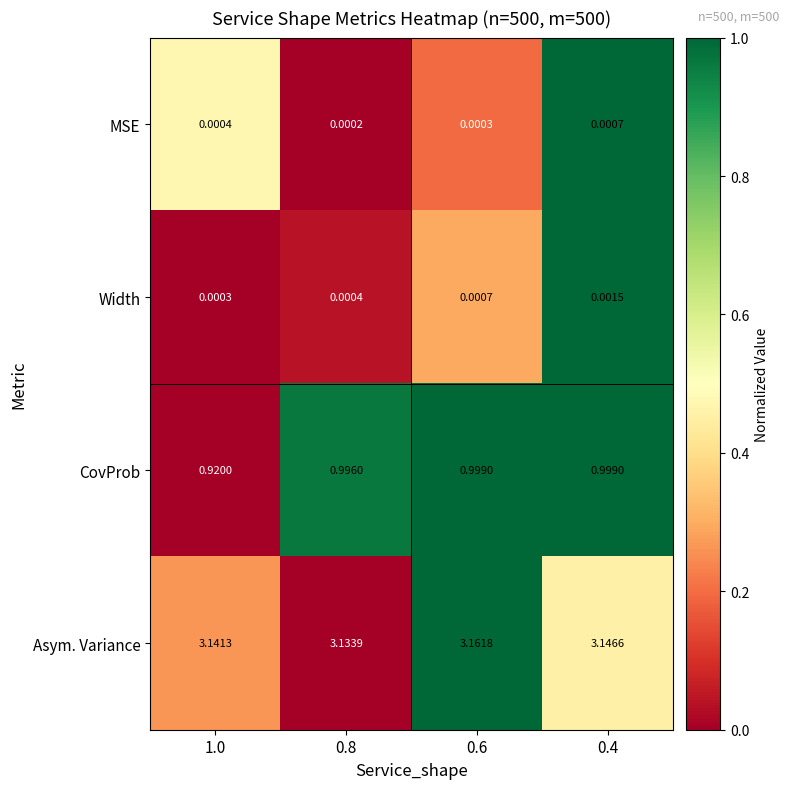

Which series has the largest range (max minus min)?

CovProb